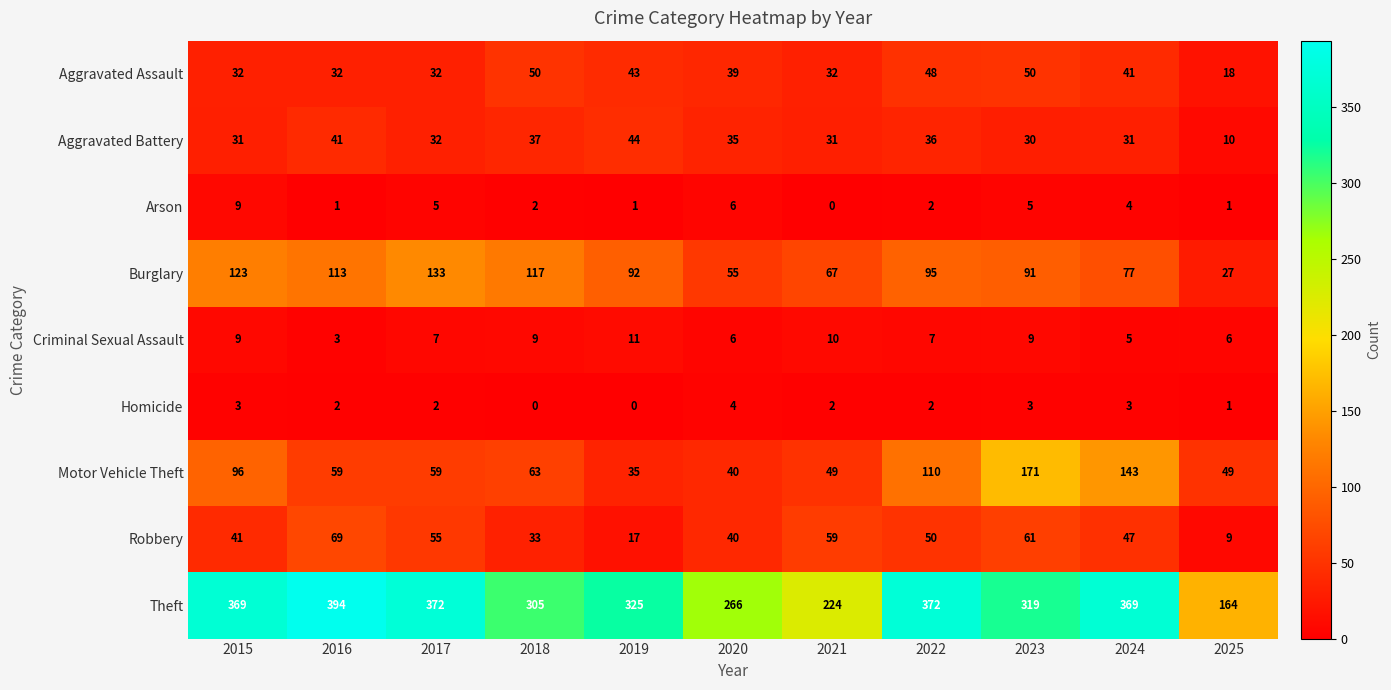

What is the difference between the second highest and second lowest values in the Homicide series?

3